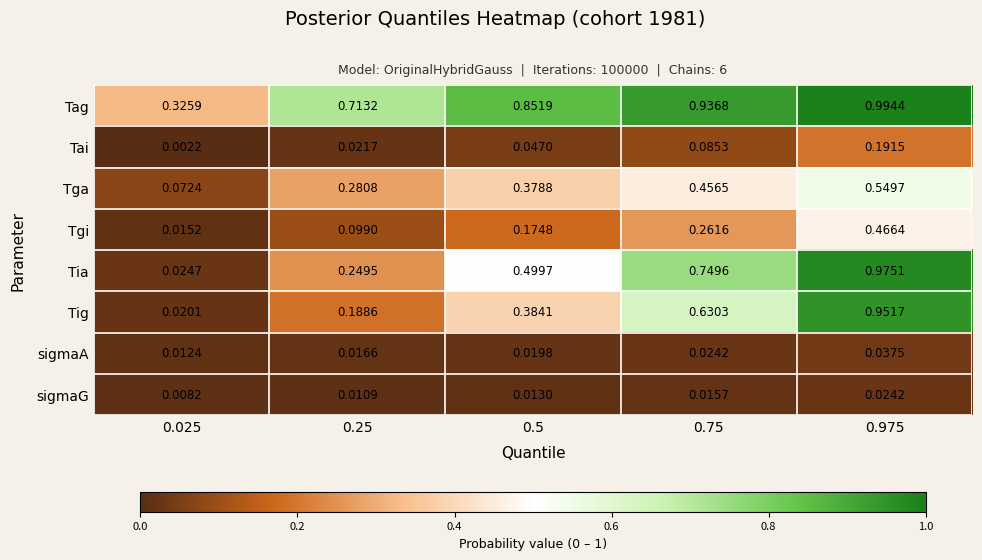

Count the number of categories in the chart.

5